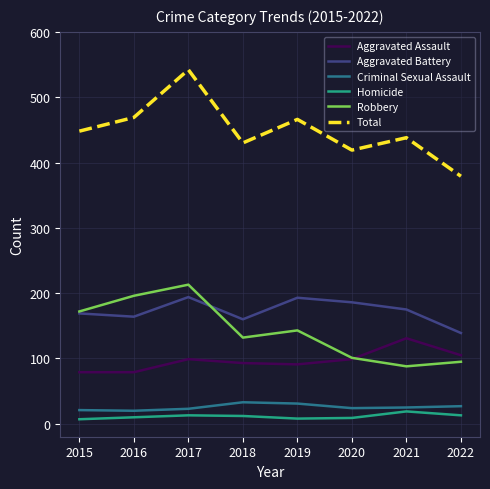

Which series has the largest range (max minus min)?

Total